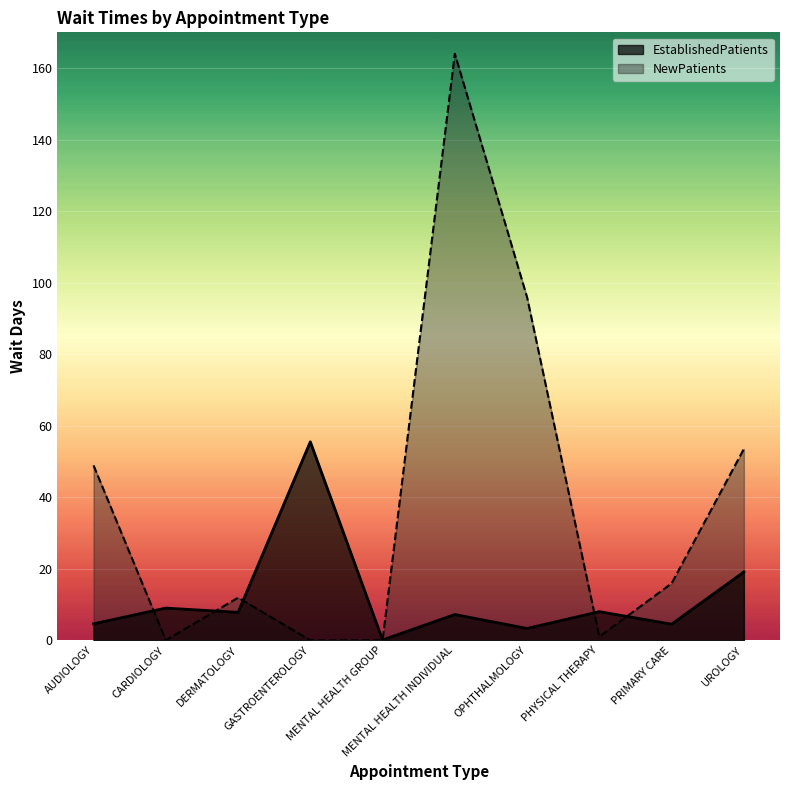

At how many categories does at least one series exceed 115?

1